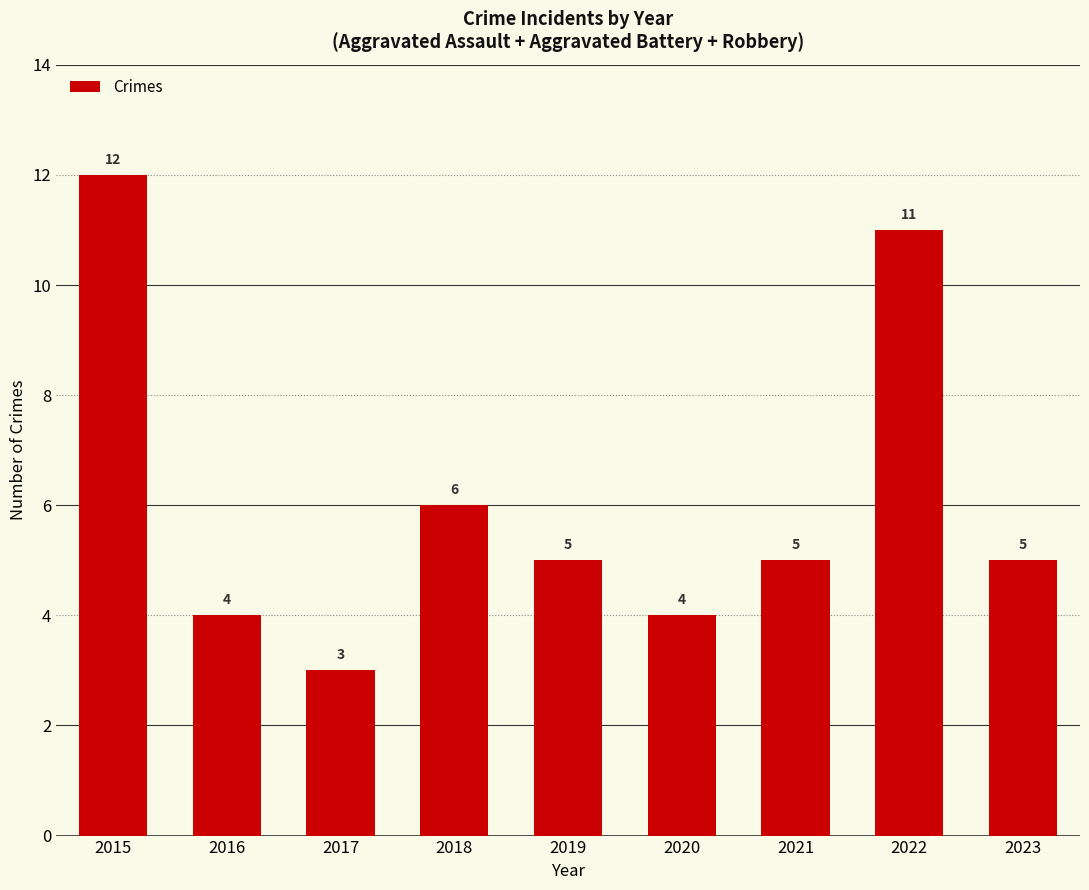

What is the value of the 7th bar from the left?

5